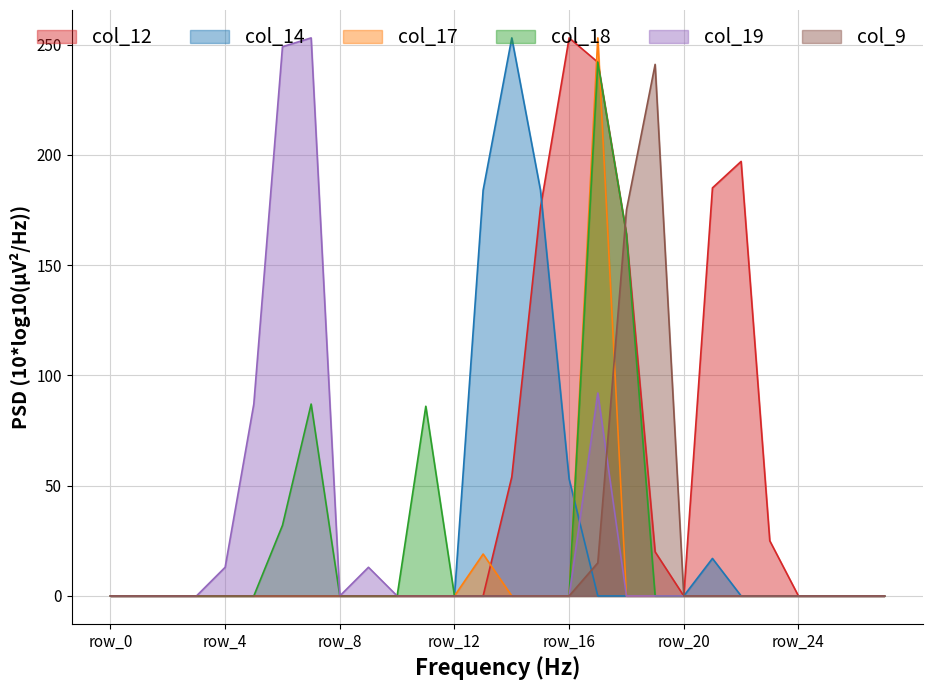

True or false: col_17 has a value of 0 at row_0.

True